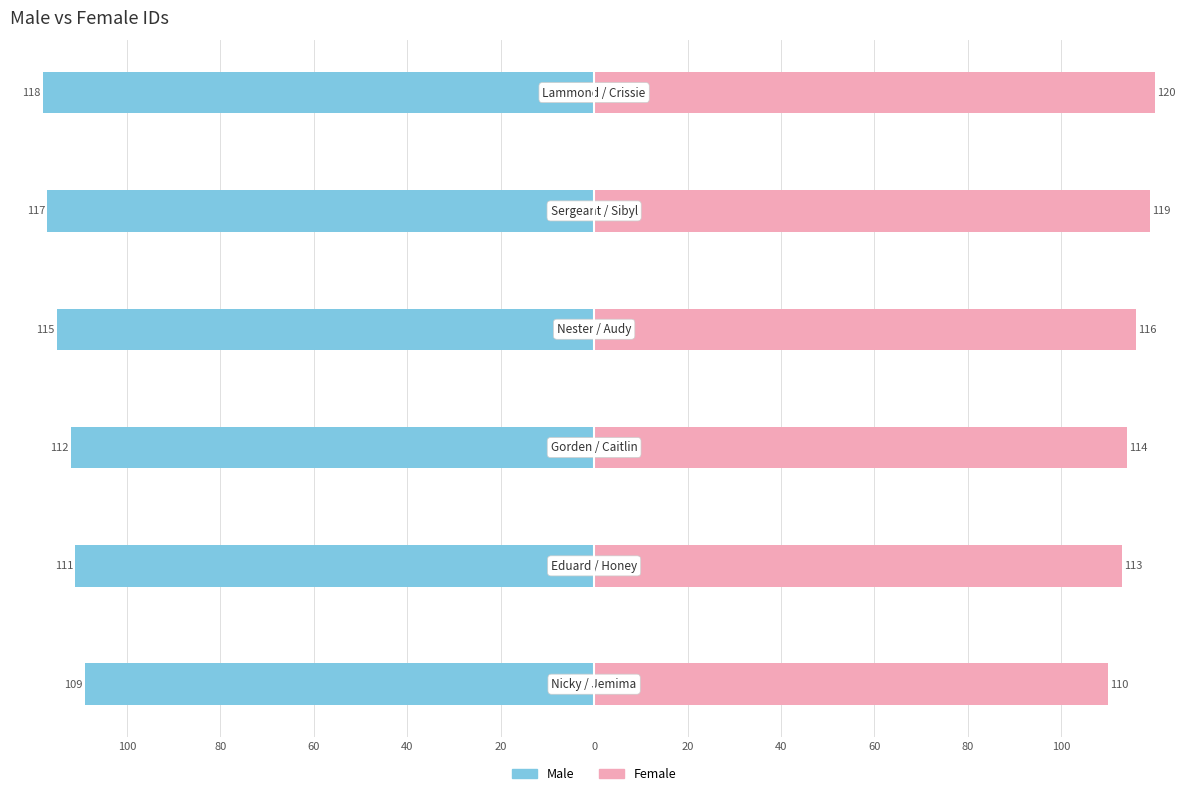

How many data points in Female are above 116?

2